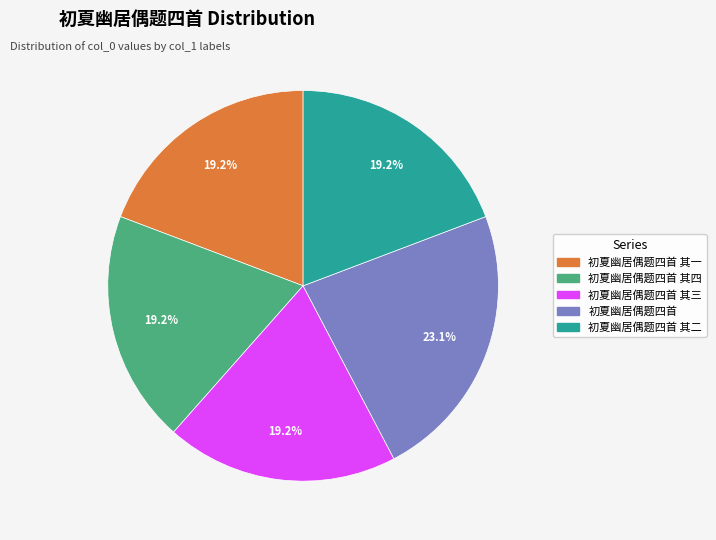

To the nearest percent, what is the difference between the largest and smallest slice percentages?

4%